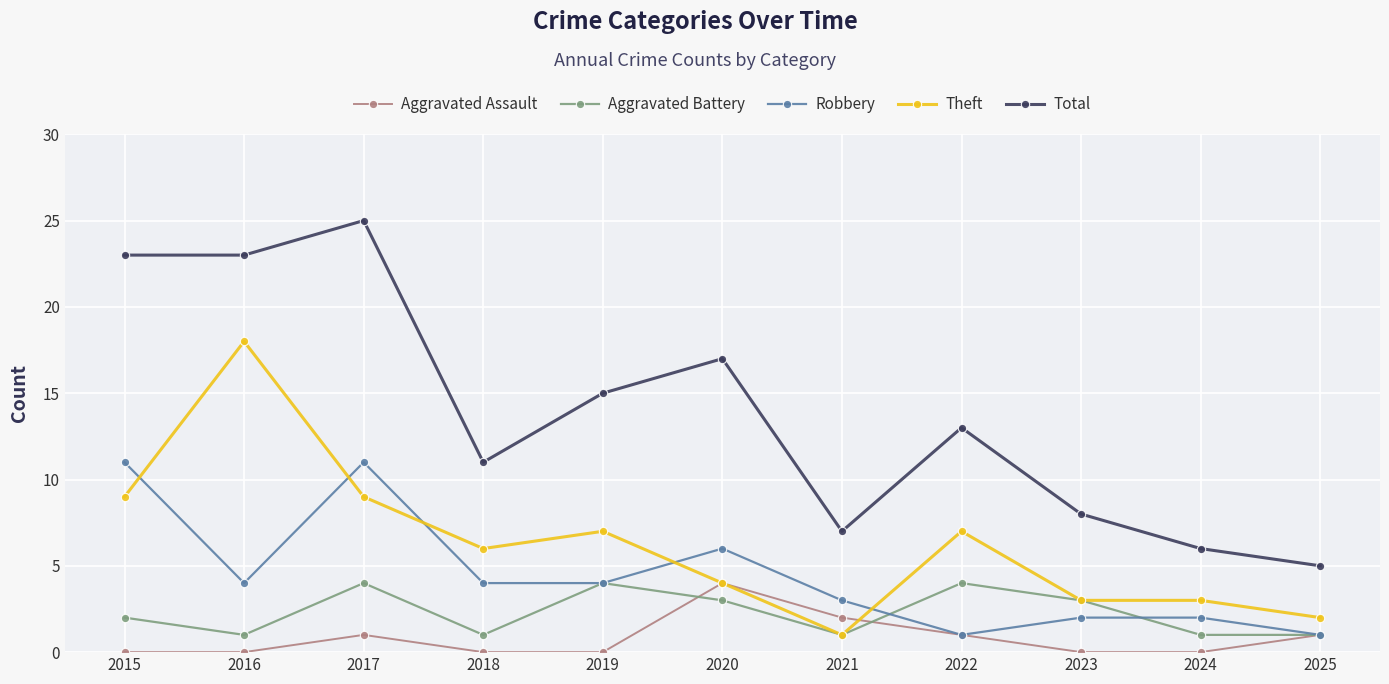

What is the value of the Aggravated Battery point at the 5th from the left?

4